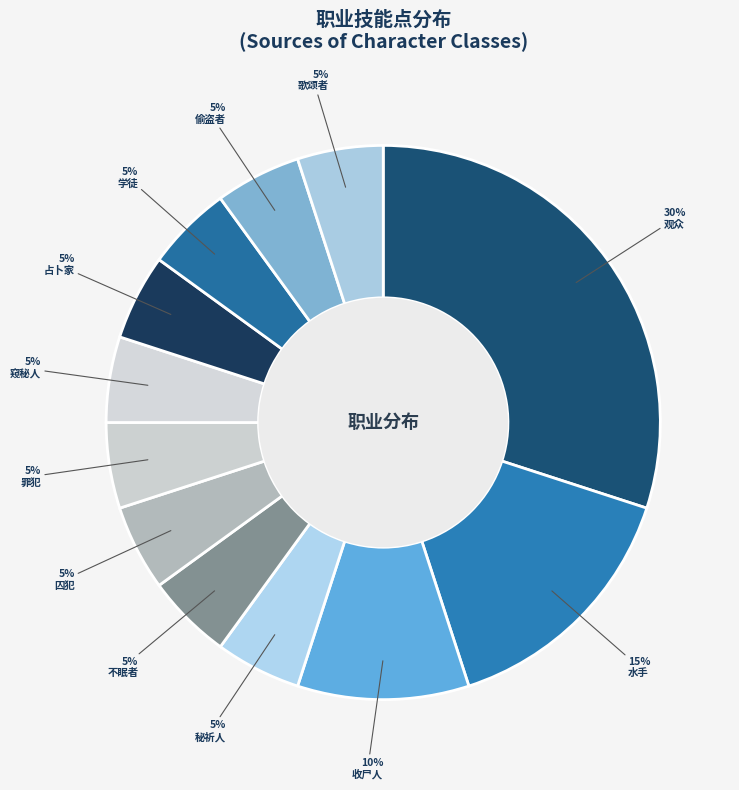

Which category has the biggest portion of the pie?

观众